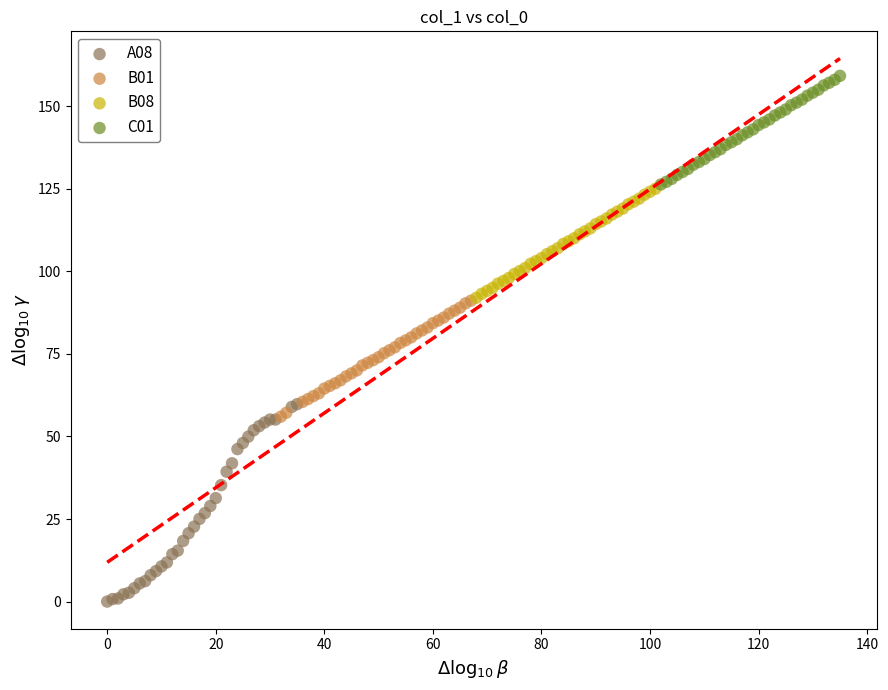

Which series contains the lowest Y value?

A08